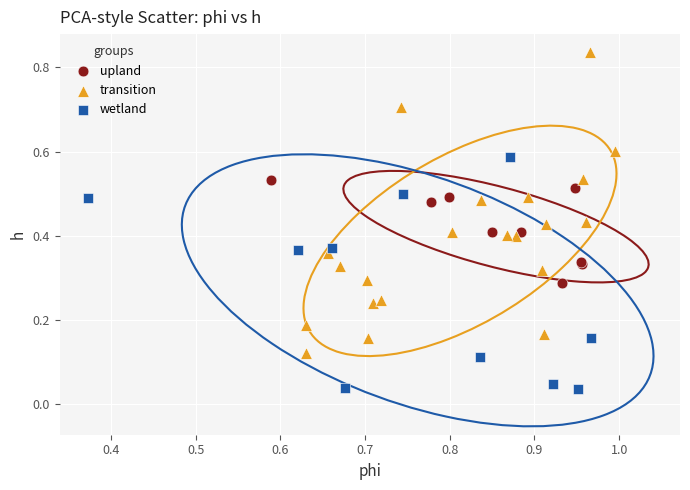

Which series contains the highest Y value?

transition